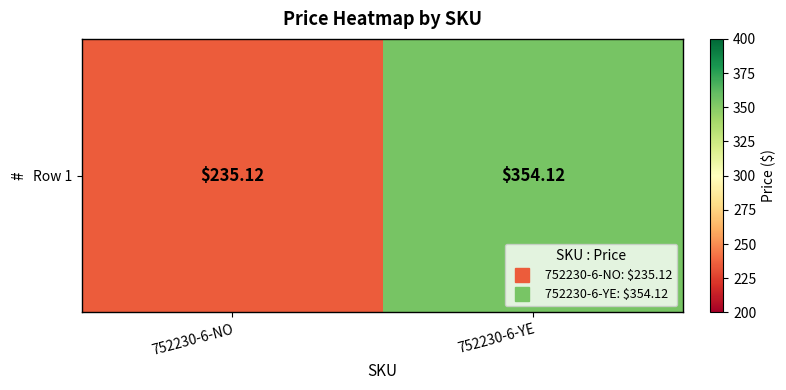

True or false: the data shows 354.1 at 752230-6-YE.

True